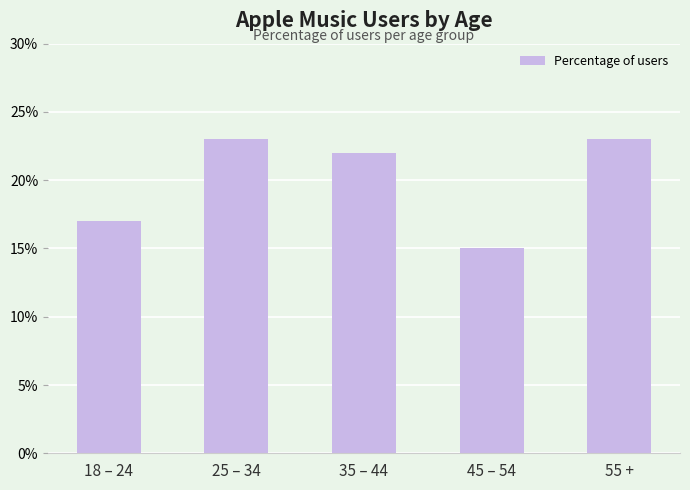

Rank the categories by value from highest to lowest.

25 – 34, 55 +, 35 – 44, 18 – 24, 45 – 54